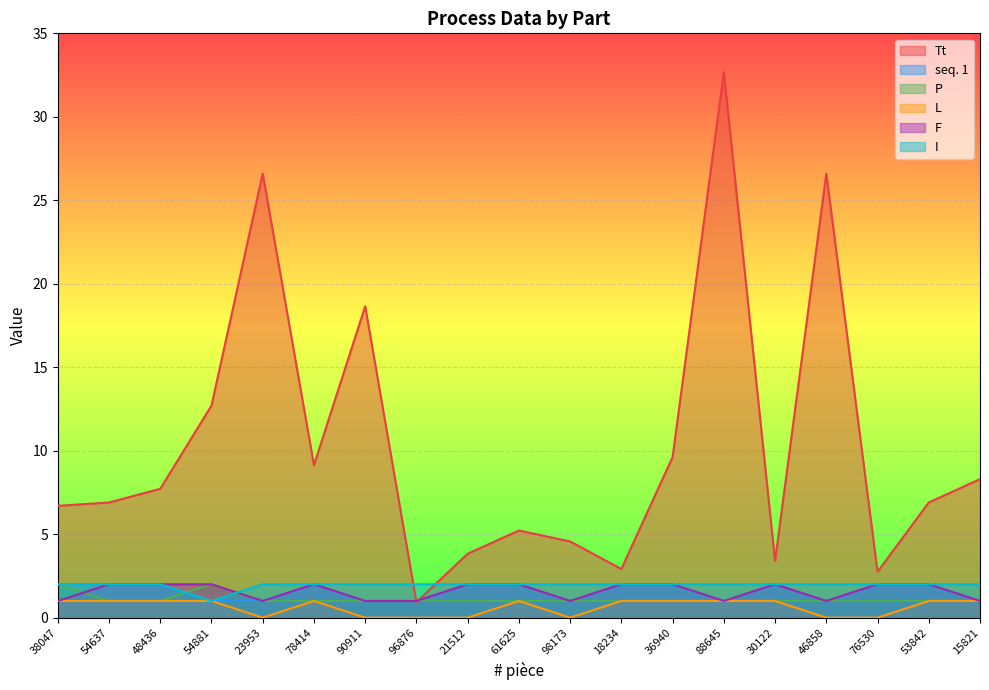

Which series changed the most between 61625 and 53842?

Tt